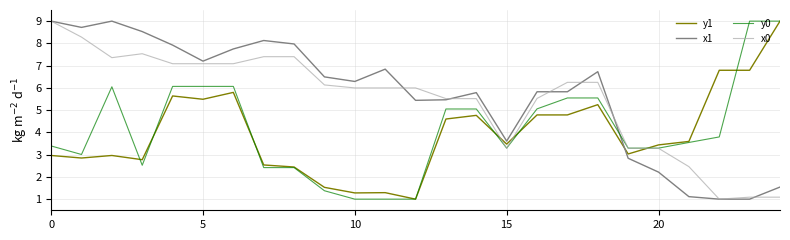

What is the maximum value for x0?

9.0